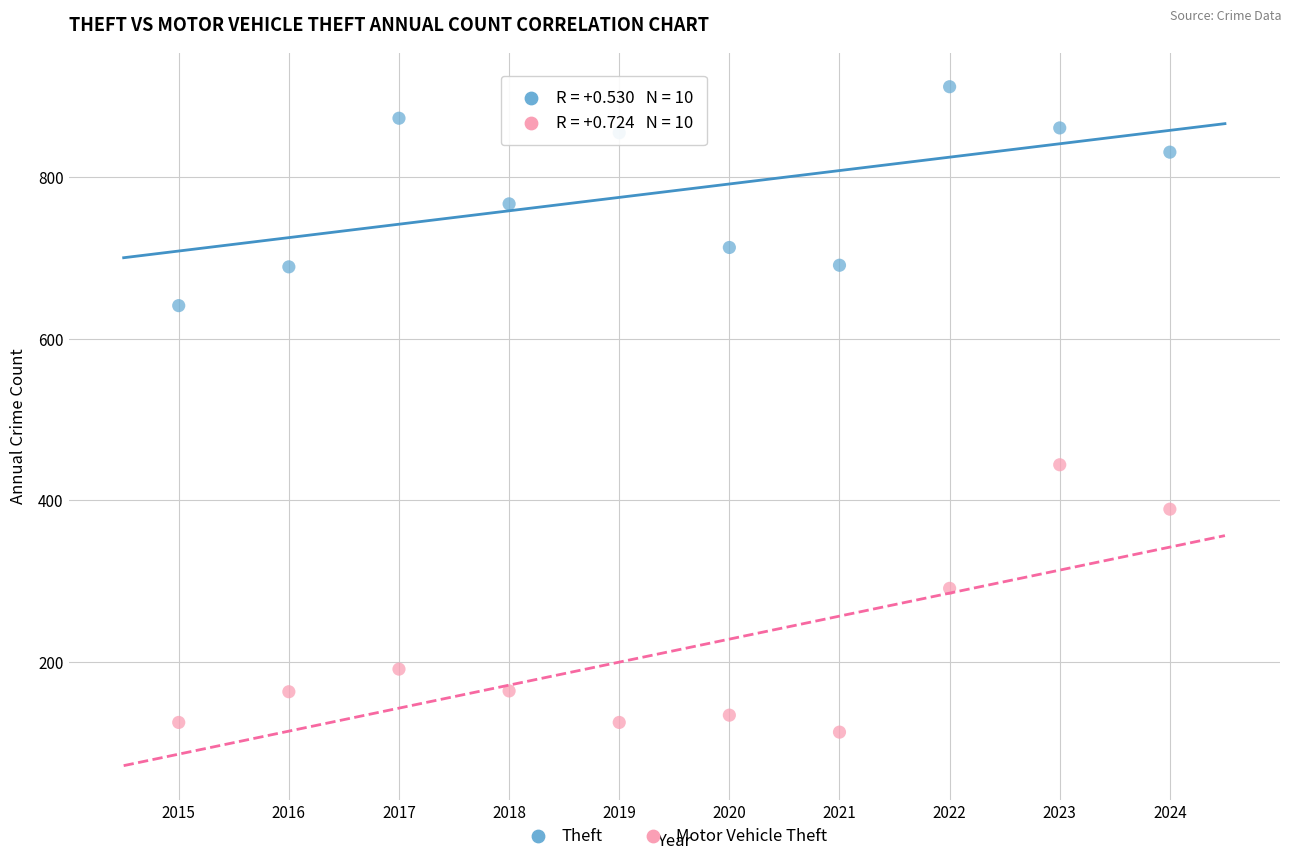

Which series has the largest Y range (max minus min)?

Motor Vehicle Theft